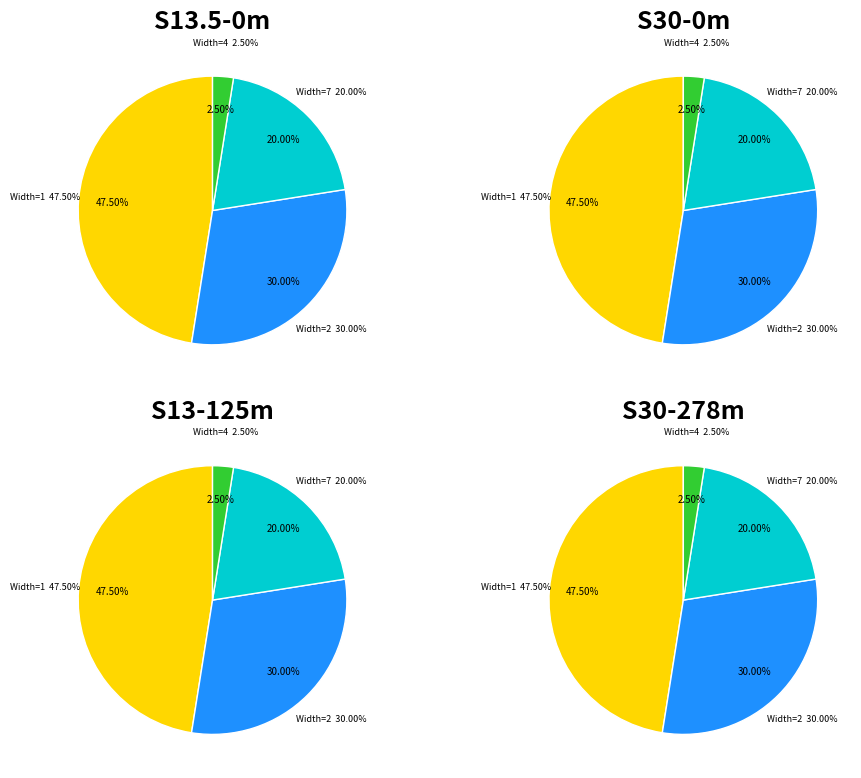

Which slice is the largest?

Width 1